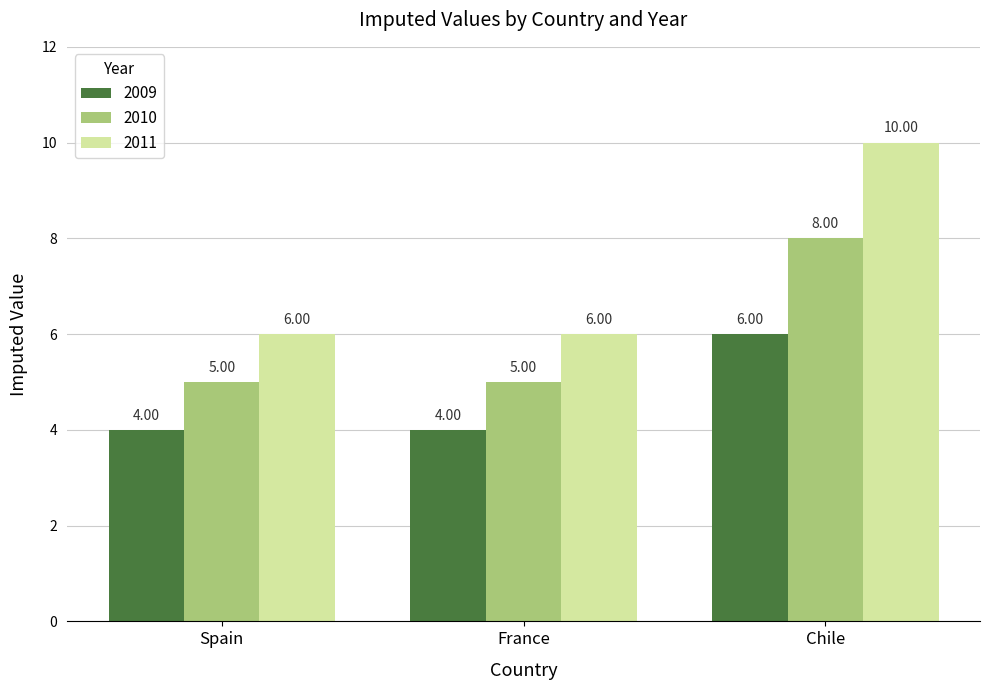

Which series has the widest spread of values?

2011